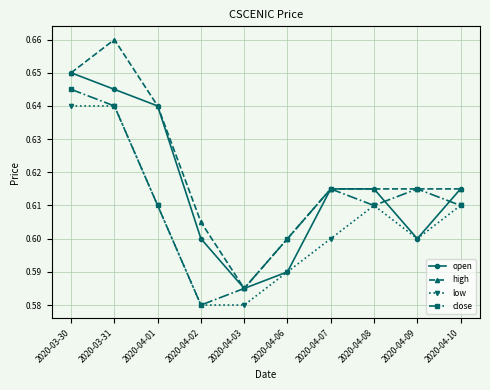

Where is the first local minimum for high?

2020-04-03